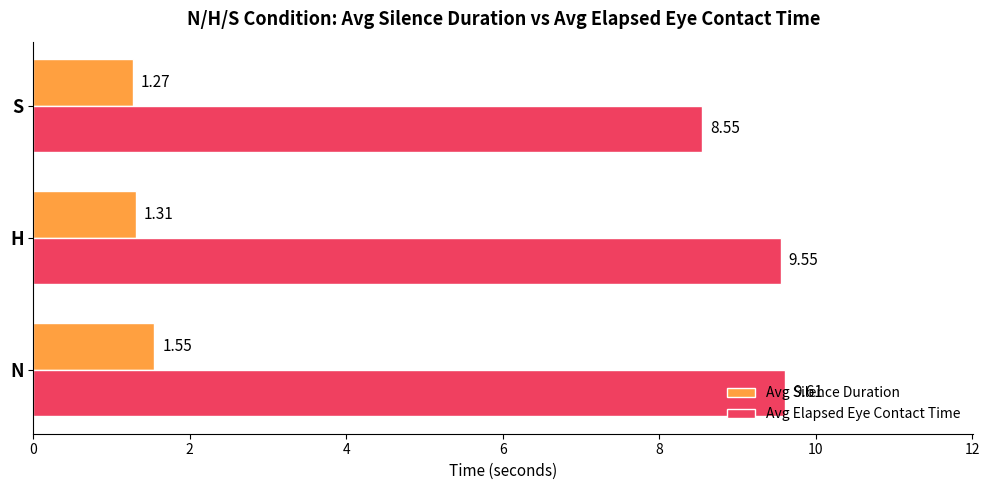

What is the sum of the Avg Silence Duration values at N and S?

2.8